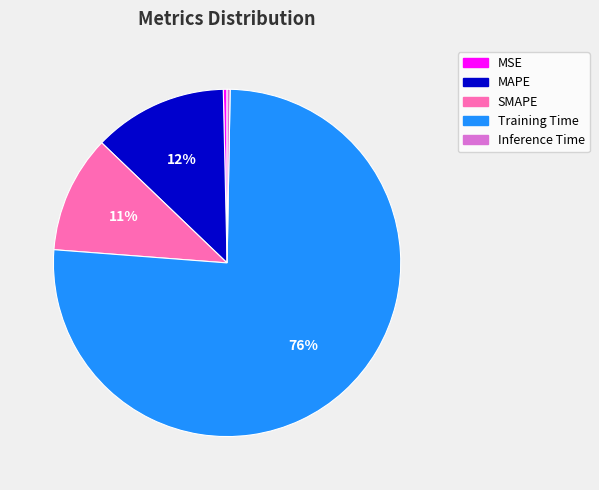

To the nearest percent, what is the average slice percentage?

20%